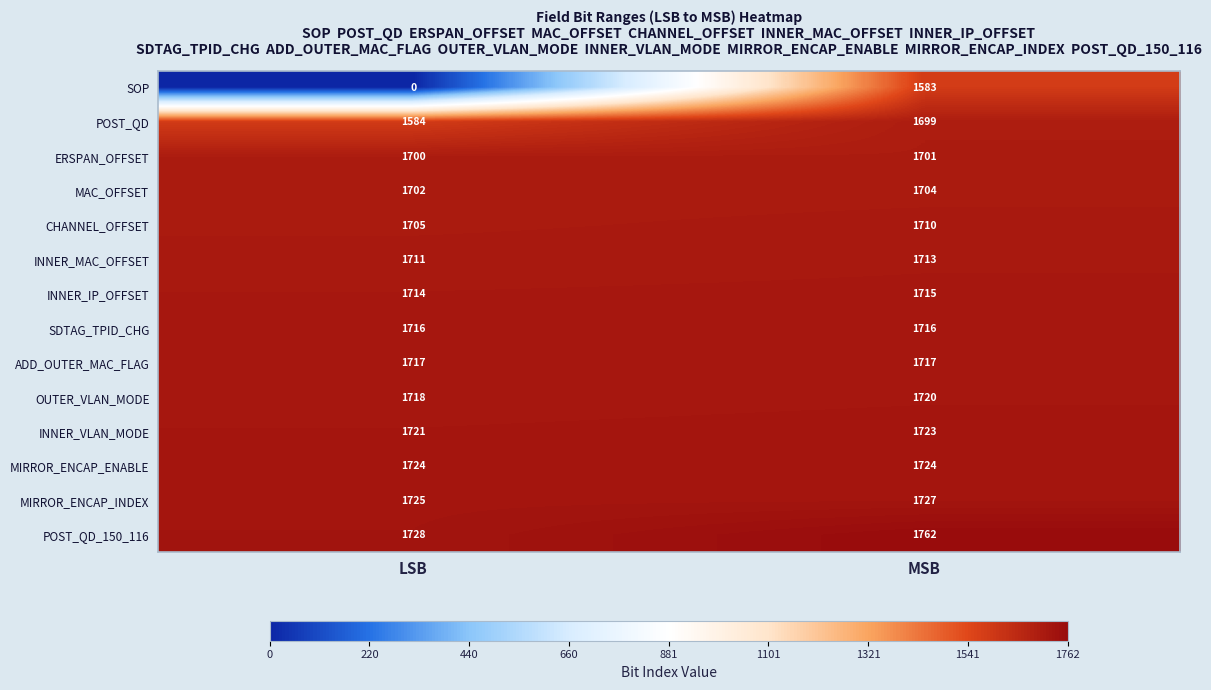

What is the spread (max minus min) of values at MSB?

179